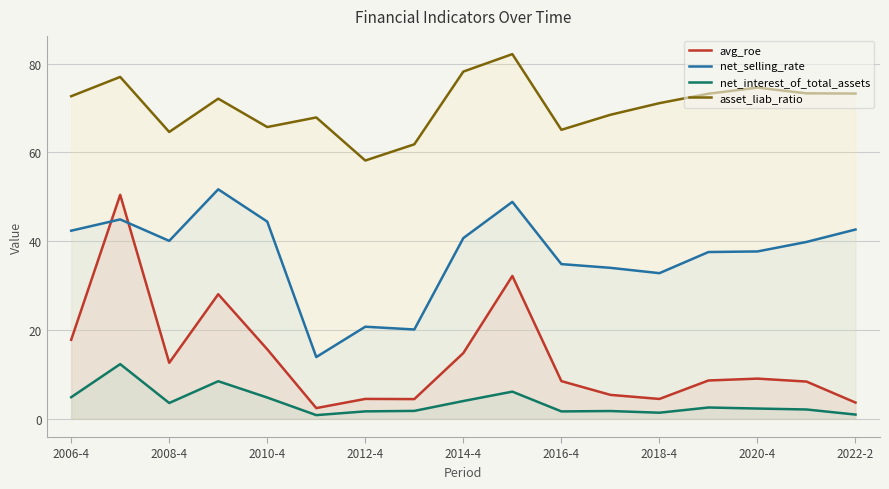

True or false: avg_roe and net_interest_of_total_assets intersect in this chart.

False